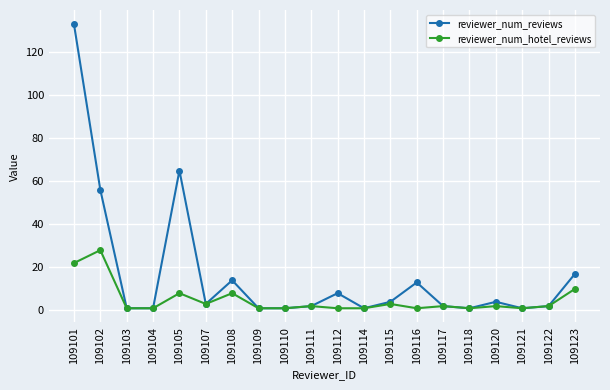

What is the maximum value shown in the chart?

133